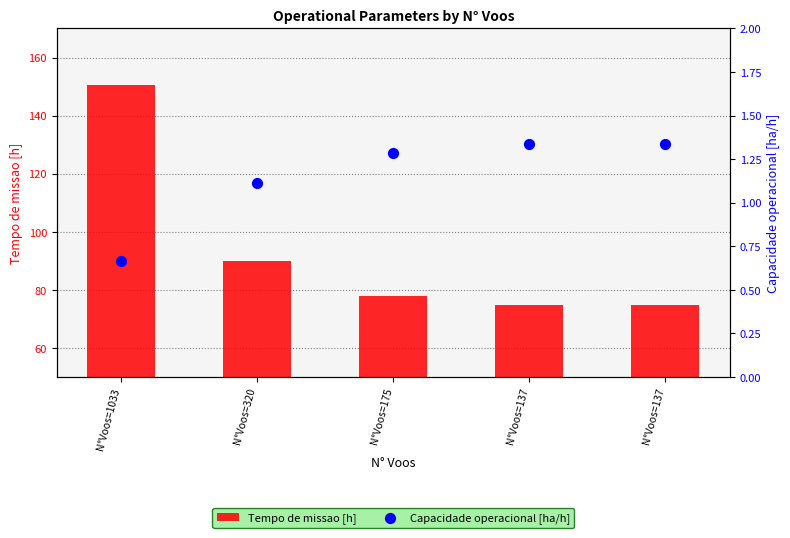

At how many categories does at least one series exceed 40?

5